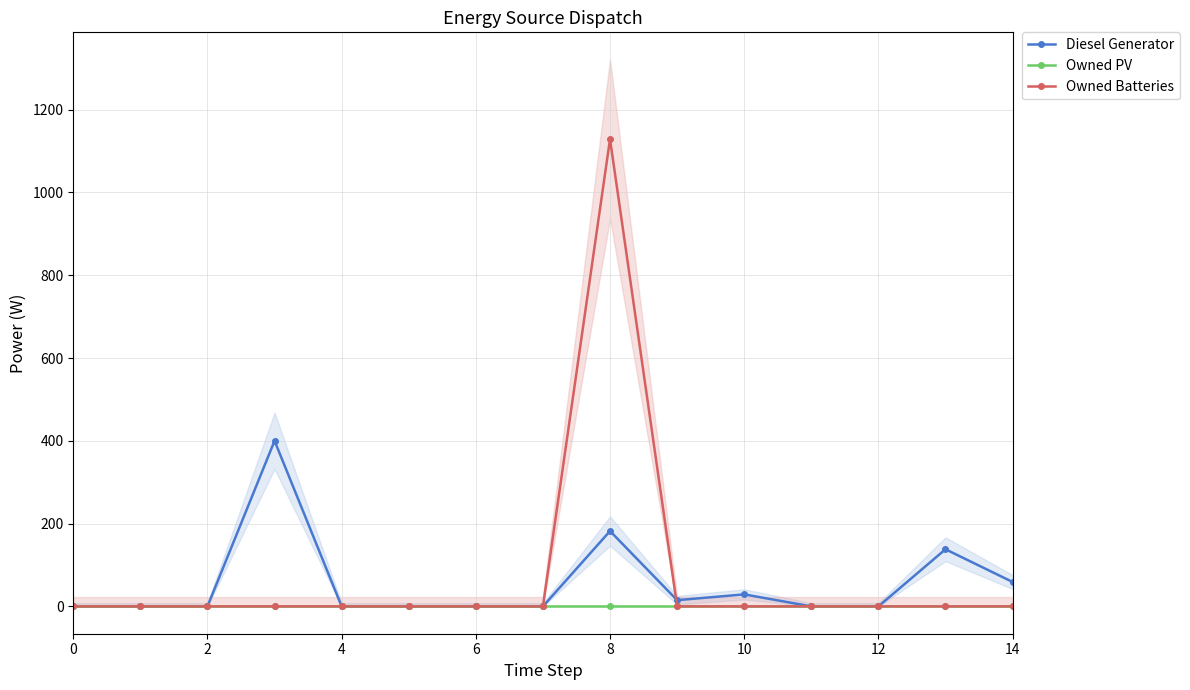

Which series has the largest total across all categories?

Owned Batteries